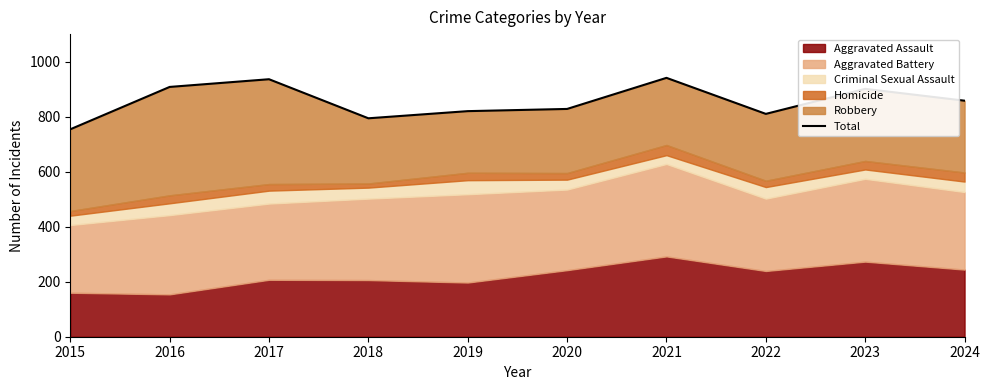

What is the sum of the values at 2022 and 2020?

1638